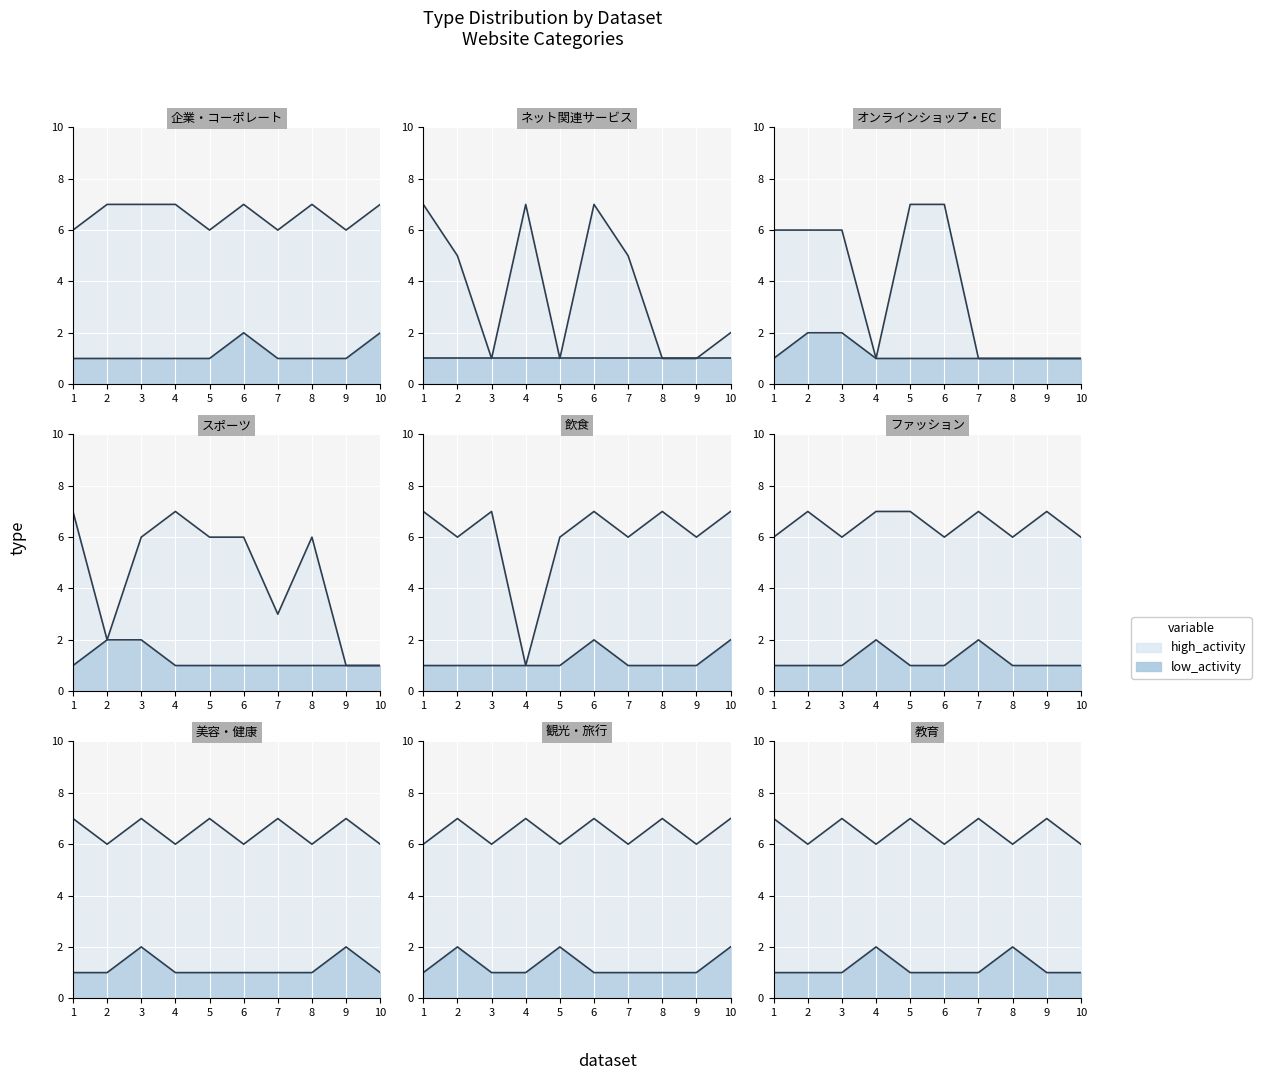

What is the value of the 10th point from the left?

6